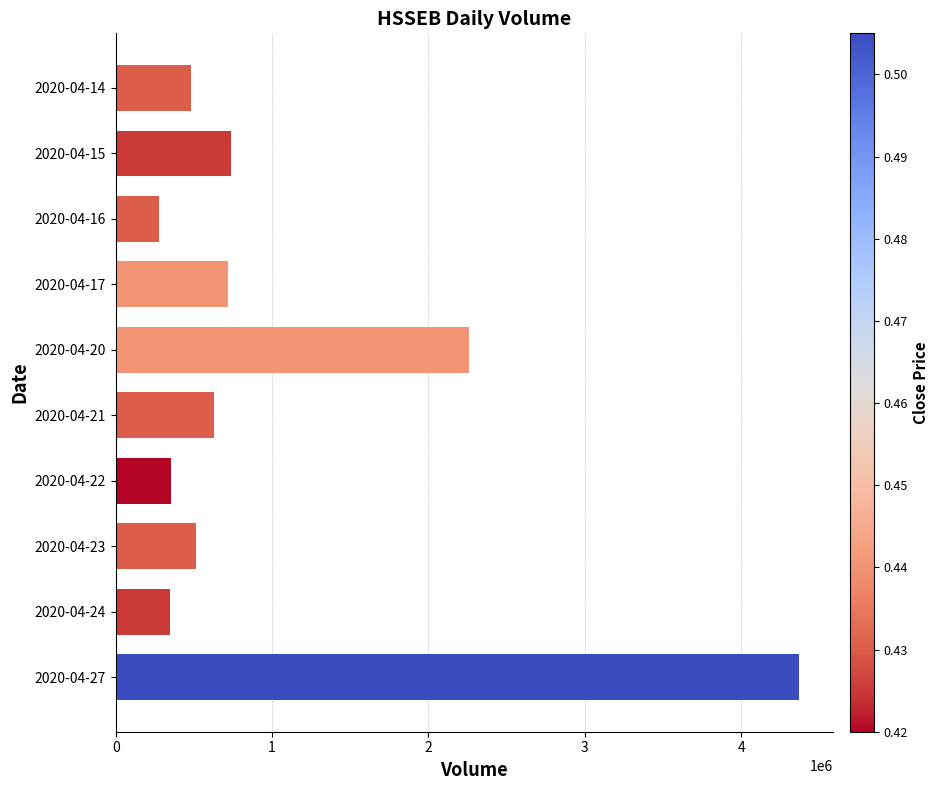

What is the smallest value displayed?

275700